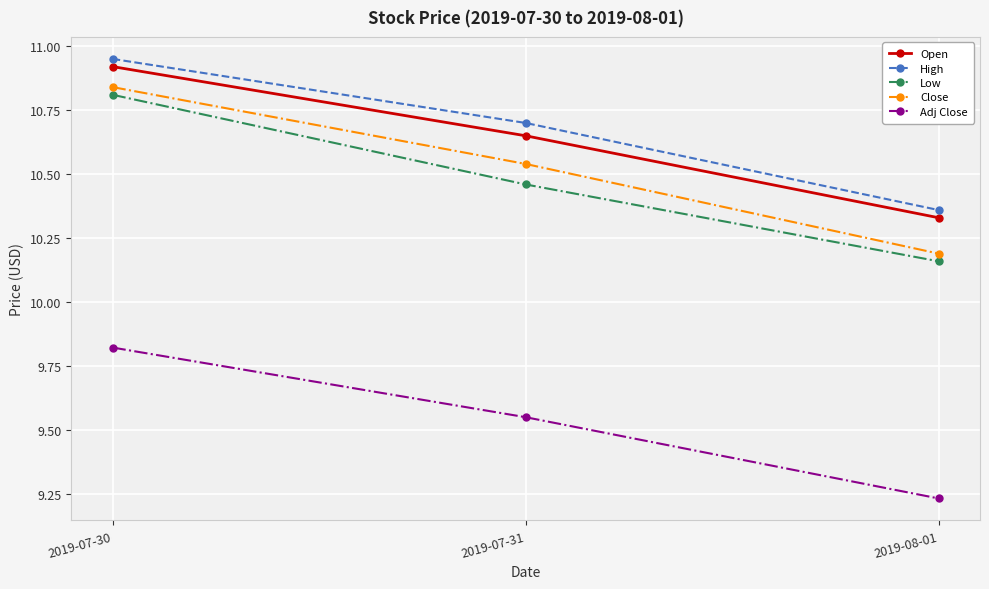

What is the difference between the High values at 2019-07-31 and 2019-08-01?

0.3